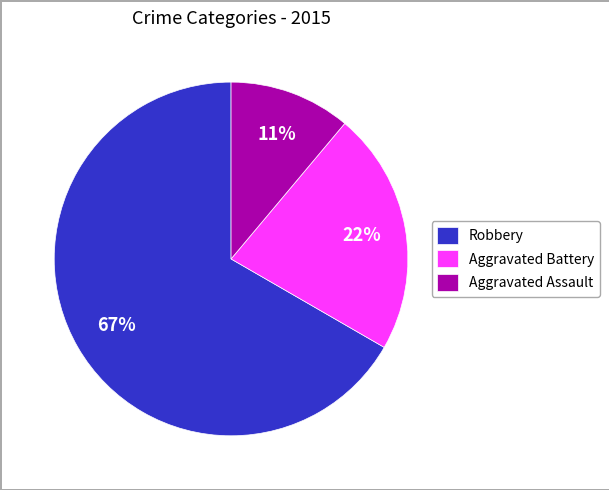

True or false: Robbery accounts for 50% of the total.

False